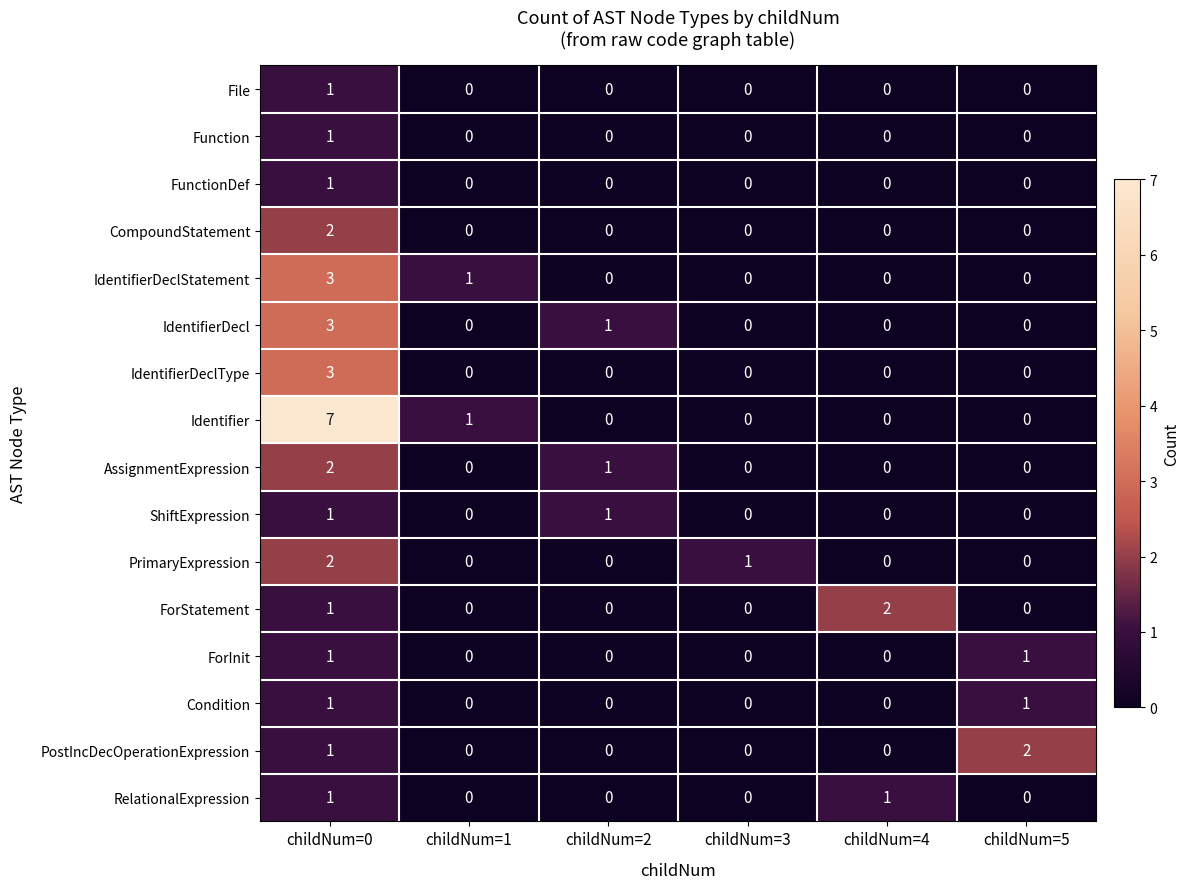

Count the number of data series in this chart.

16